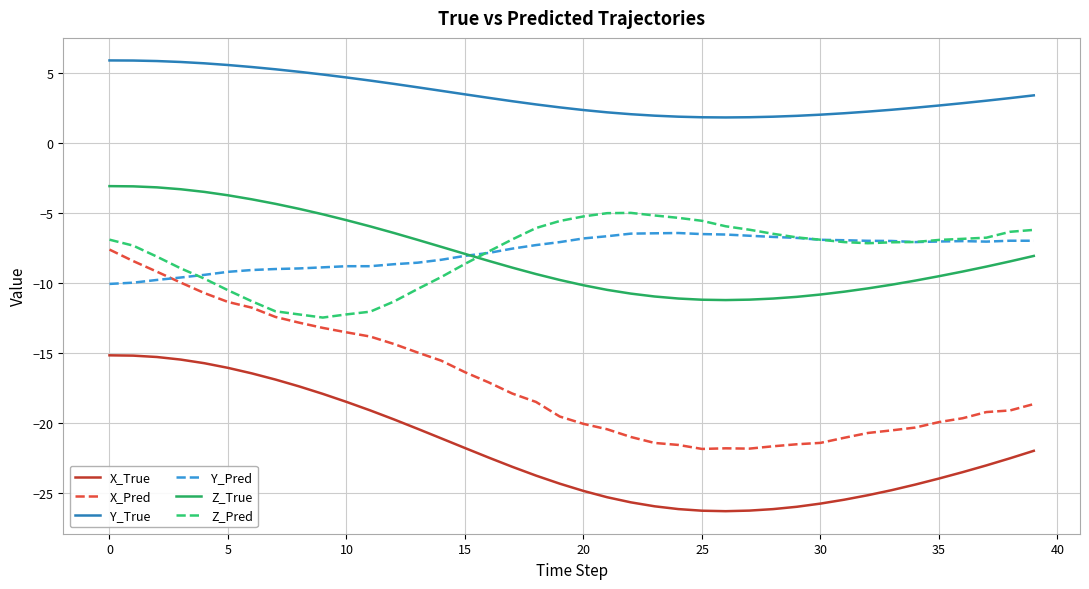

True or false: Z_True and X_Pred intersect in this chart.

False